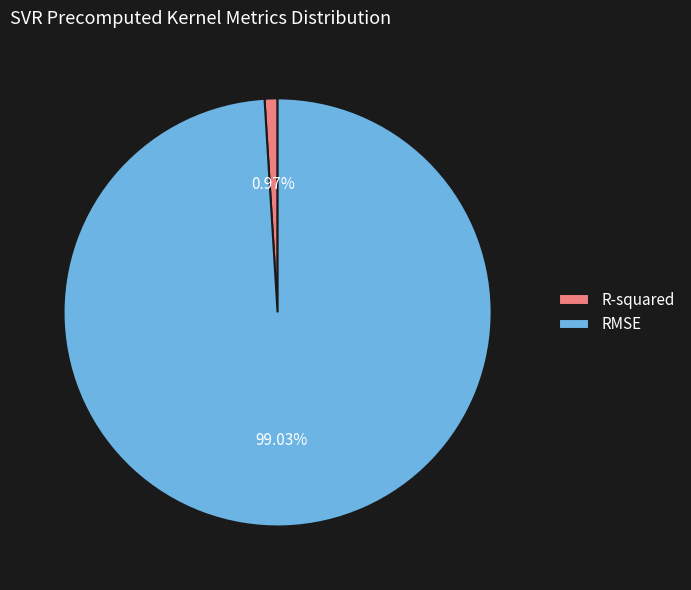

What is the largest slice in the pie chart?

RMSE